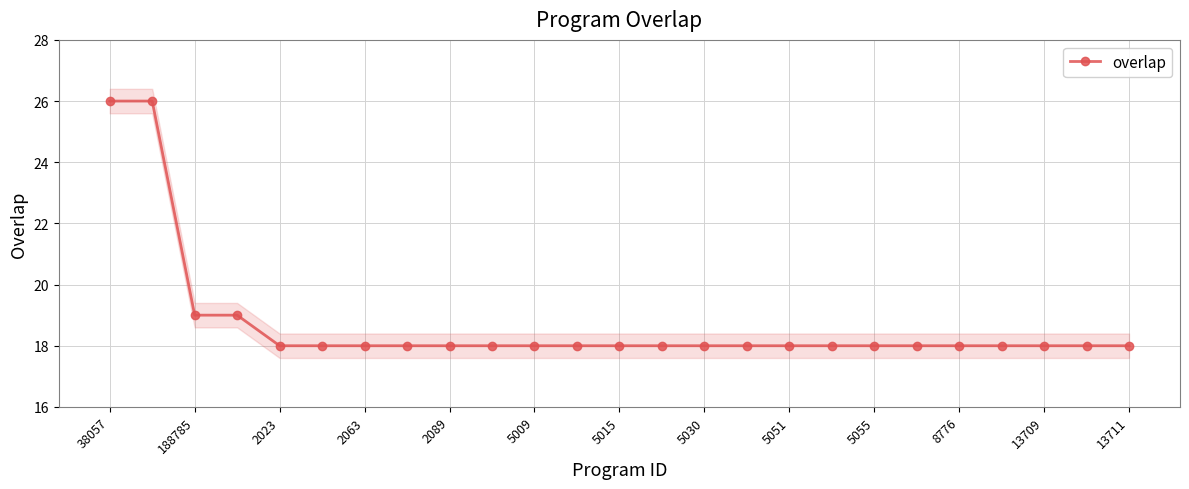

What is the sum of the values at 15 and 22?

36